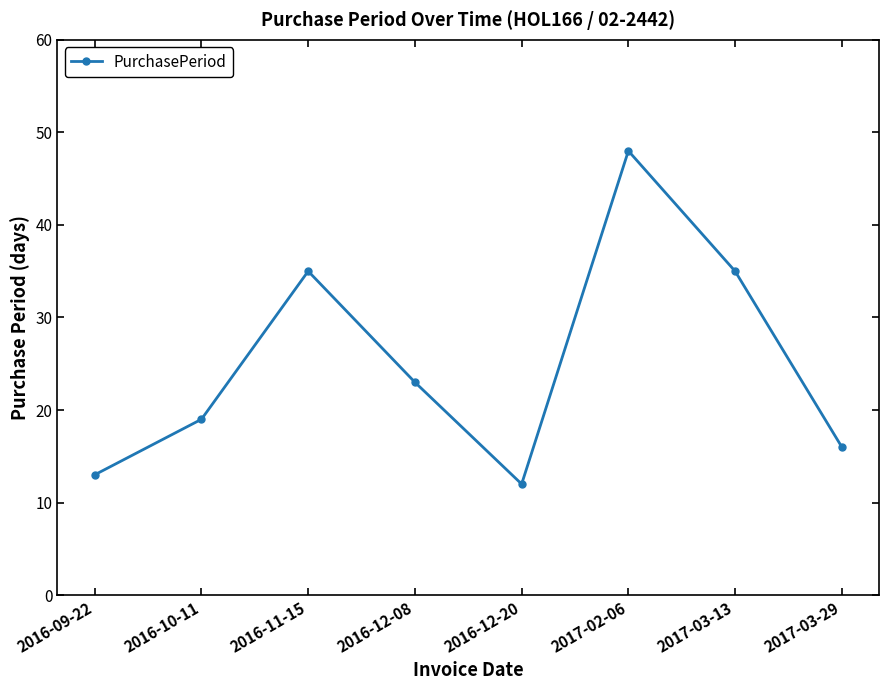

Where does the data first go above 23?

2016-11-15